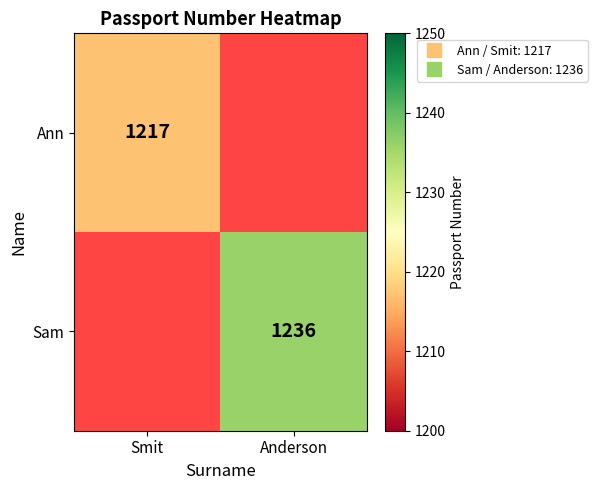

Which category has the lowest value in the Ann series?

Smit